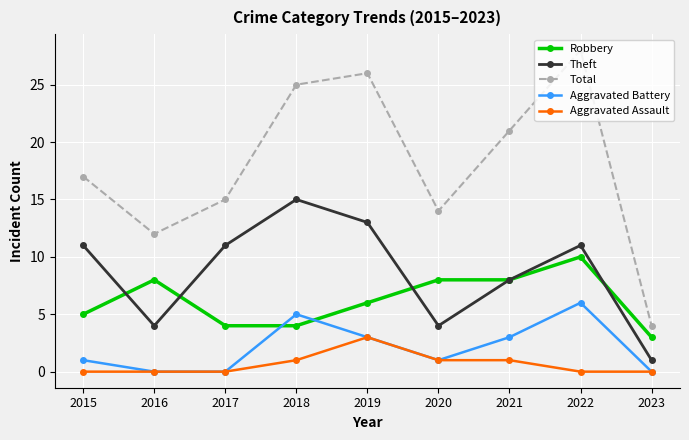

How many data points in Total are less than 17?

4